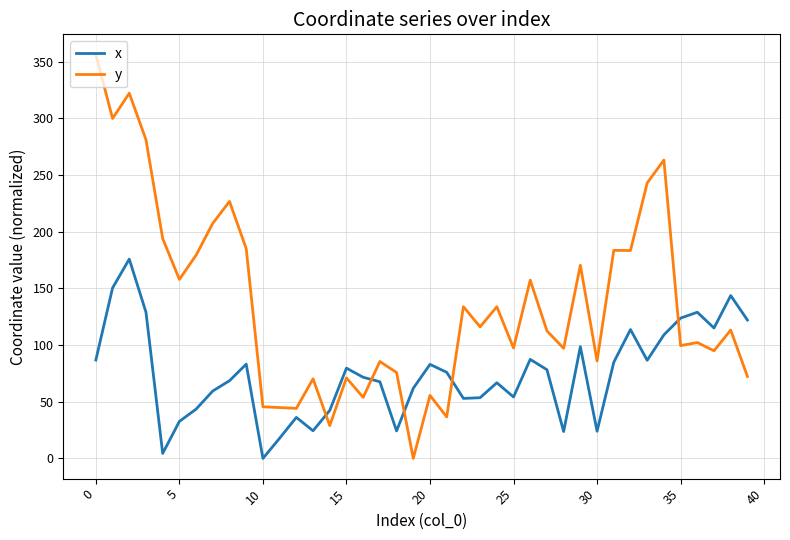

Rank the series by their average value, from highest to lowest.

y, x